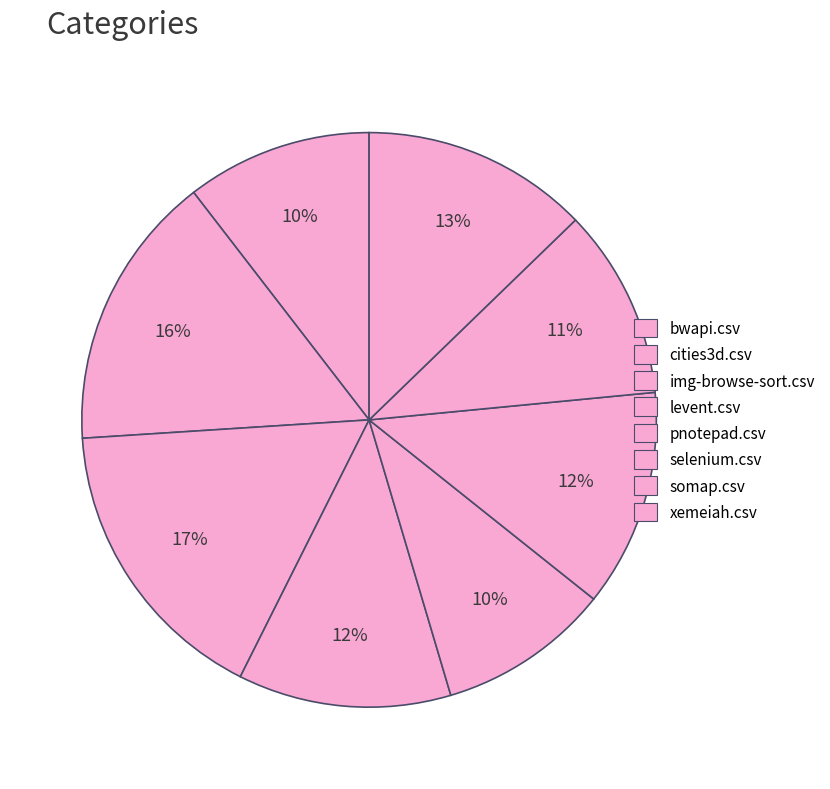

Is there a majority slice in this chart?

No